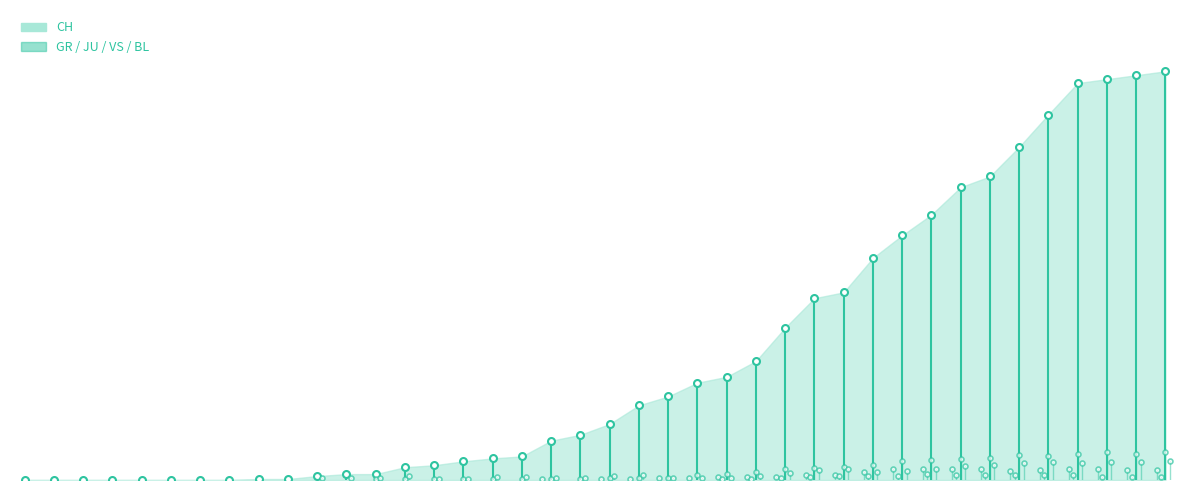

How many JU values are between 0 and 3?

31